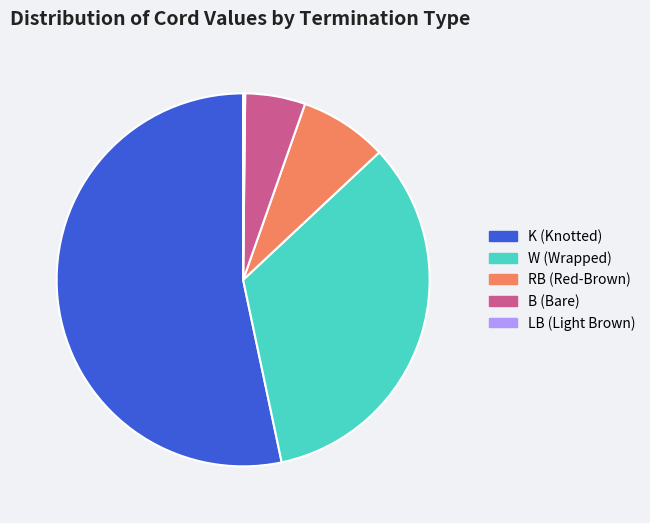

True or false: W (Wrapped) accounts for 22% of the total.

False